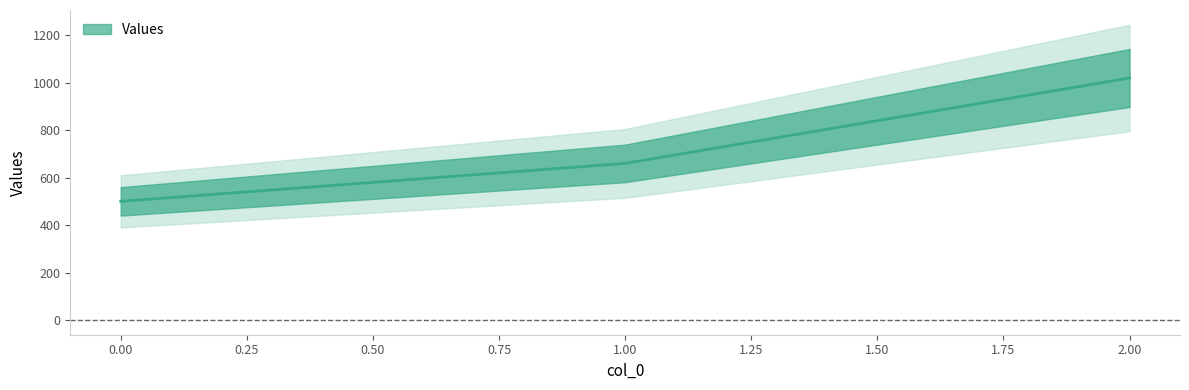

Reading right to left, list all the values displayed in this chart.

2=1020	1=660	0=500